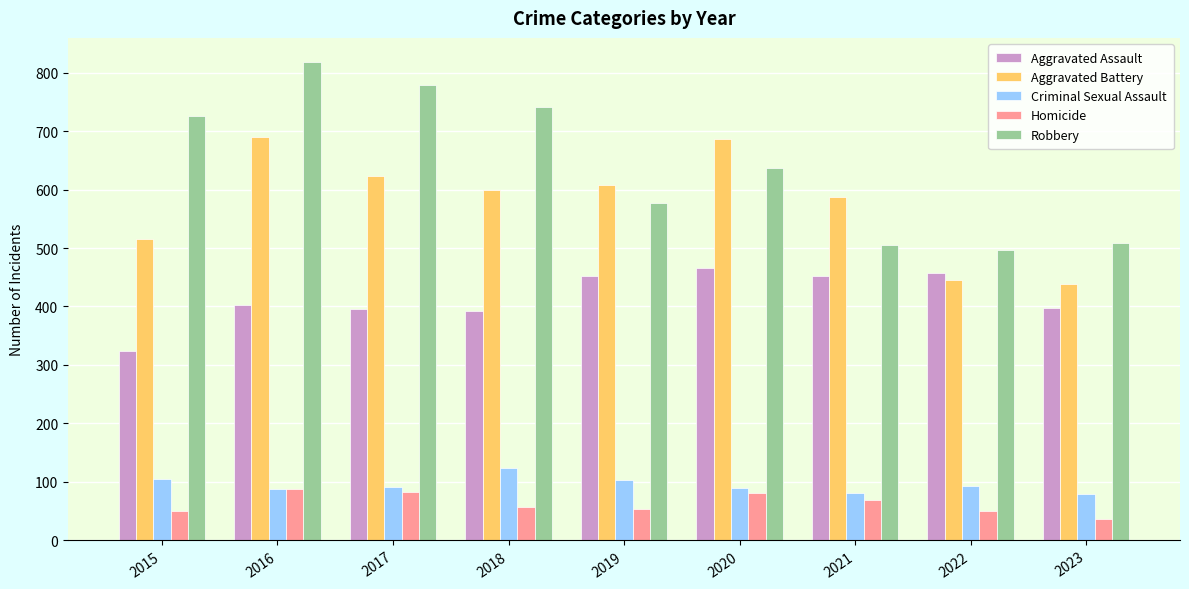

What is the maximum value for Homicide?

87